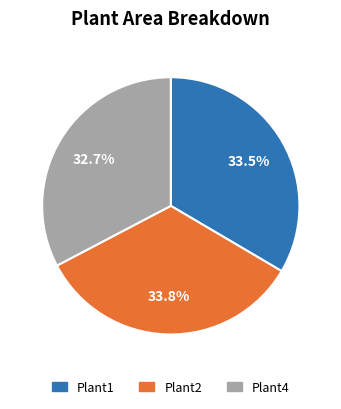

Between Plant4 and Plant1, which is larger?

Plant1